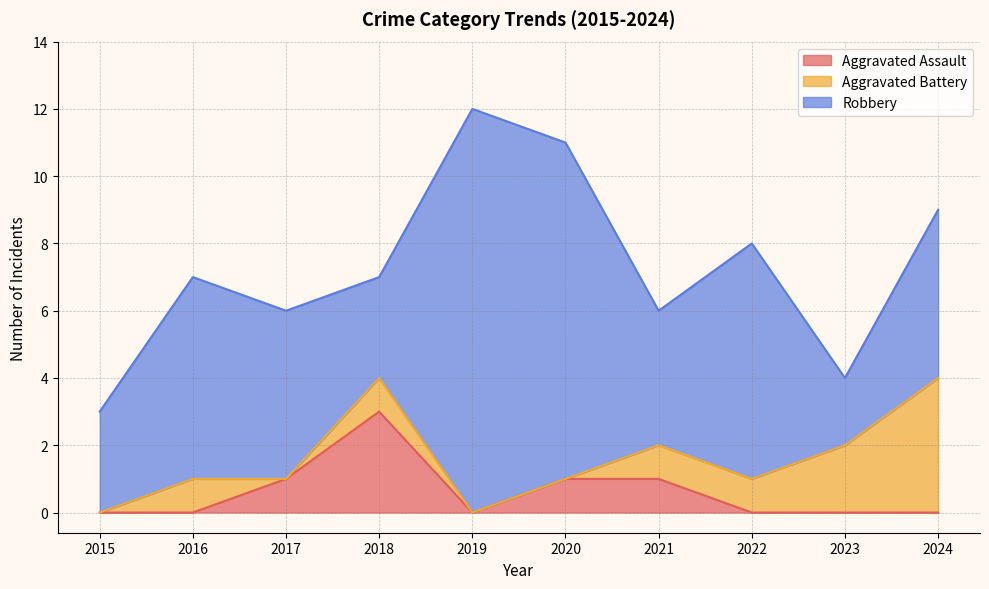

Which series changed the most between 2017 and 2022?

Robbery